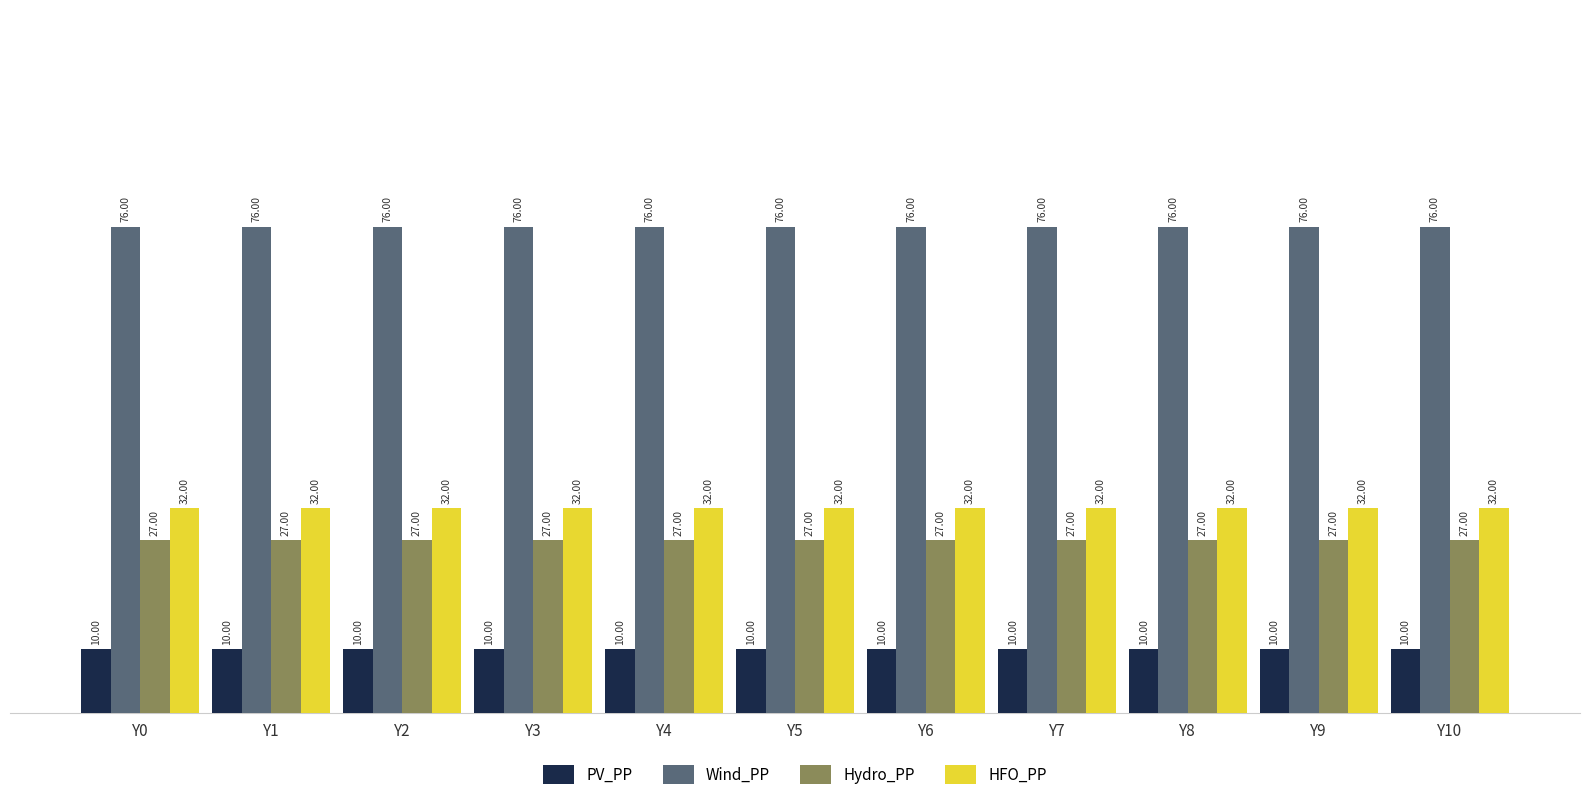

What is the value of the HFO_PP bar at the 8th from the left?

32